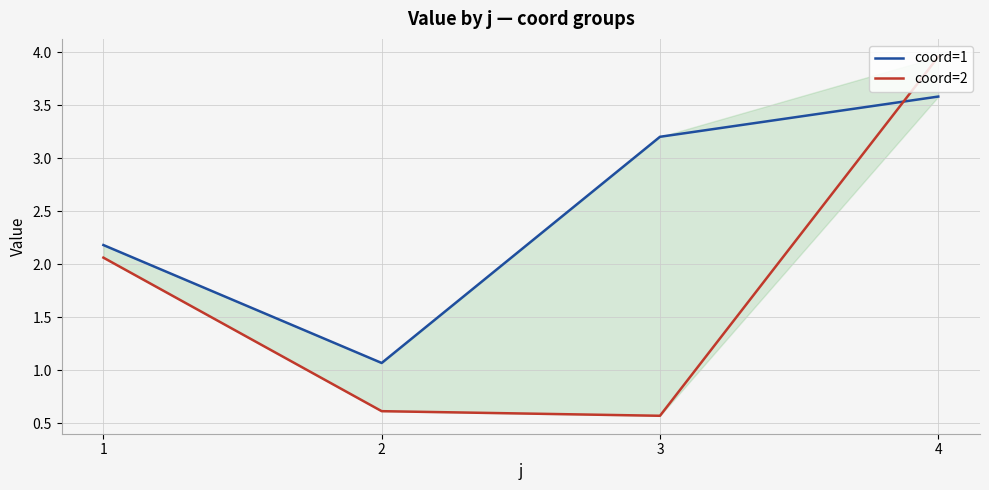

What is the approximate value of coord=2 at 4?

4.0